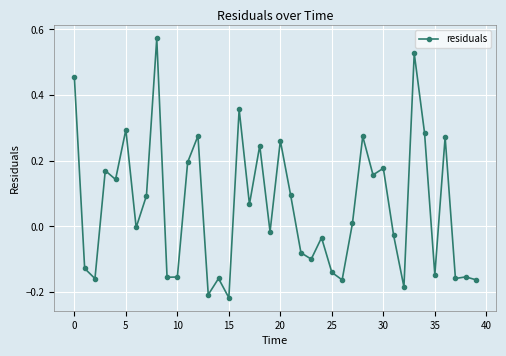

True or false: the data has more than 2 interior local peaks.

True